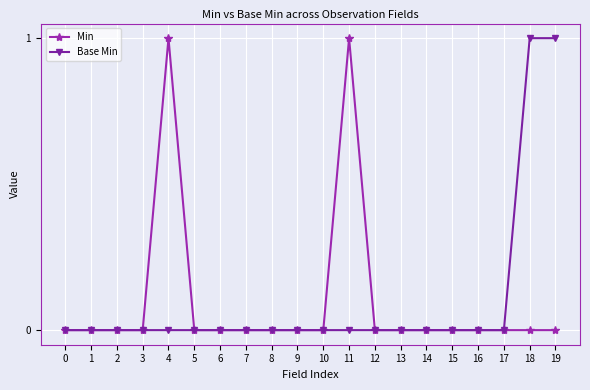

What is the value of the Min point at the 12th from the left?

1